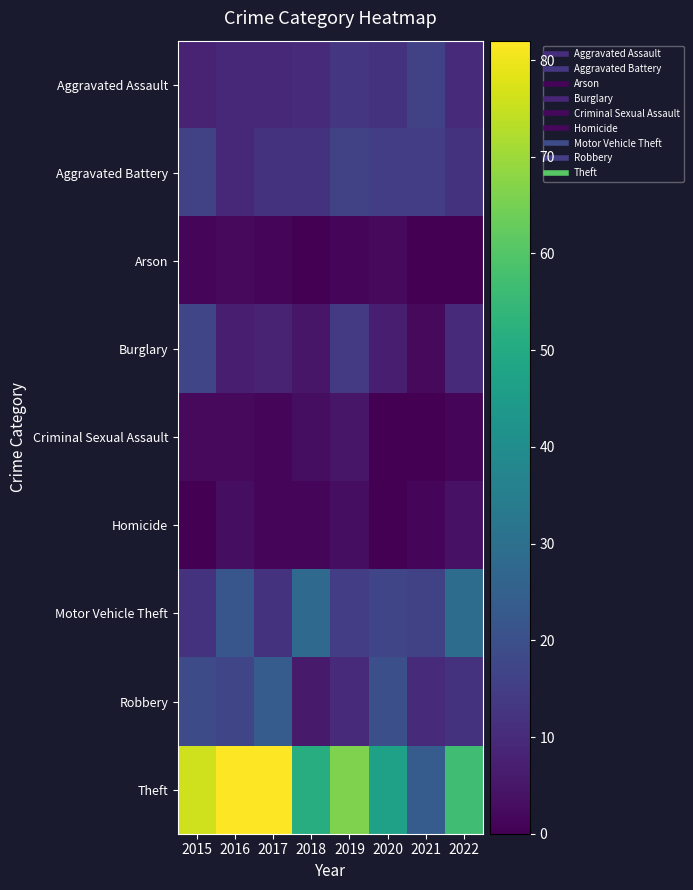

What is the total value across all series at 2017?

150